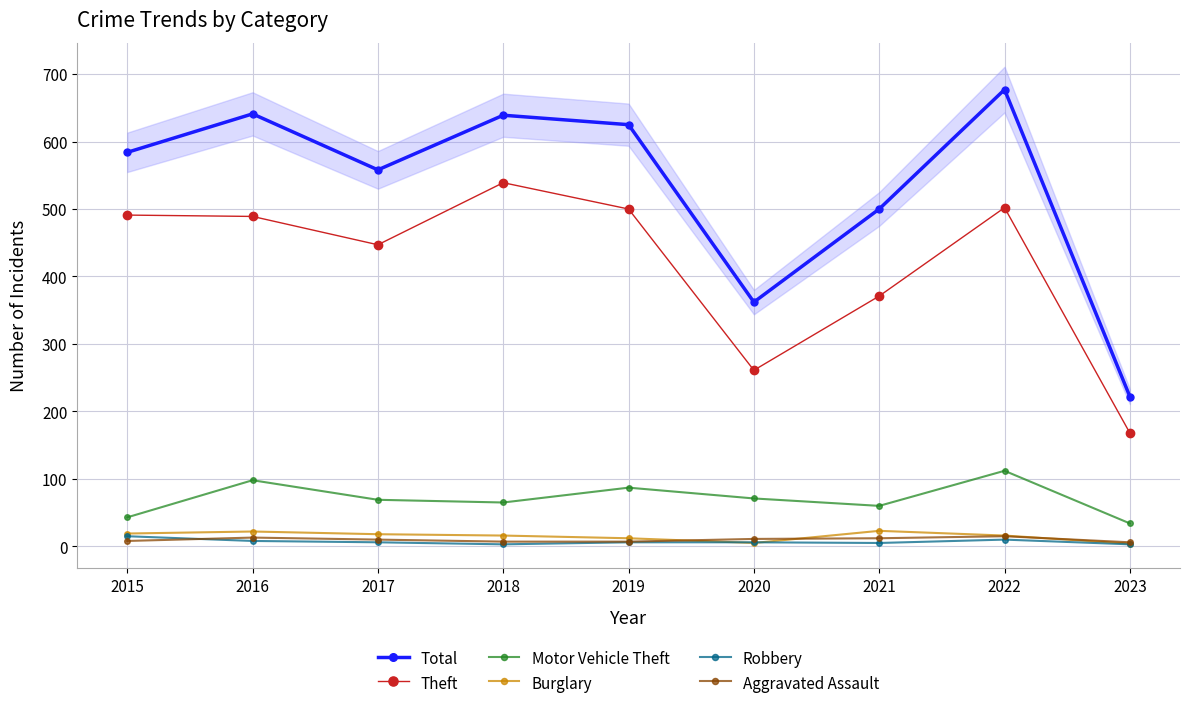

Reading left to right, what are all the values shown in this chart?

Total: 2015=584	2016=641	2017=558	2018=639	2019=625	2020=362	2021=500	2022=677	2023=222
Theft: 2015=491	2016=489	2017=447	2018=539	2019=500	2020=261	2021=371	2022=502	2023=168
Motor Vehicle Theft: 2015=43	2016=98	2017=69	2018=65	2019=87	2020=71	2021=60	2022=112	2023=34
Burglary: 2015=19	2016=22	2017=18	2018=16	2019=12	2020=5	2021=23	2022=16	2023=4
Robbery: 2015=15	2016=8	2017=6	2018=3	2019=6	2020=6	2021=5	2022=10	2023=3
Aggravated Assault: 2015=8	2016=13	2017=10	2018=7	2019=7	2020=11	2021=12	2022=15	2023=6